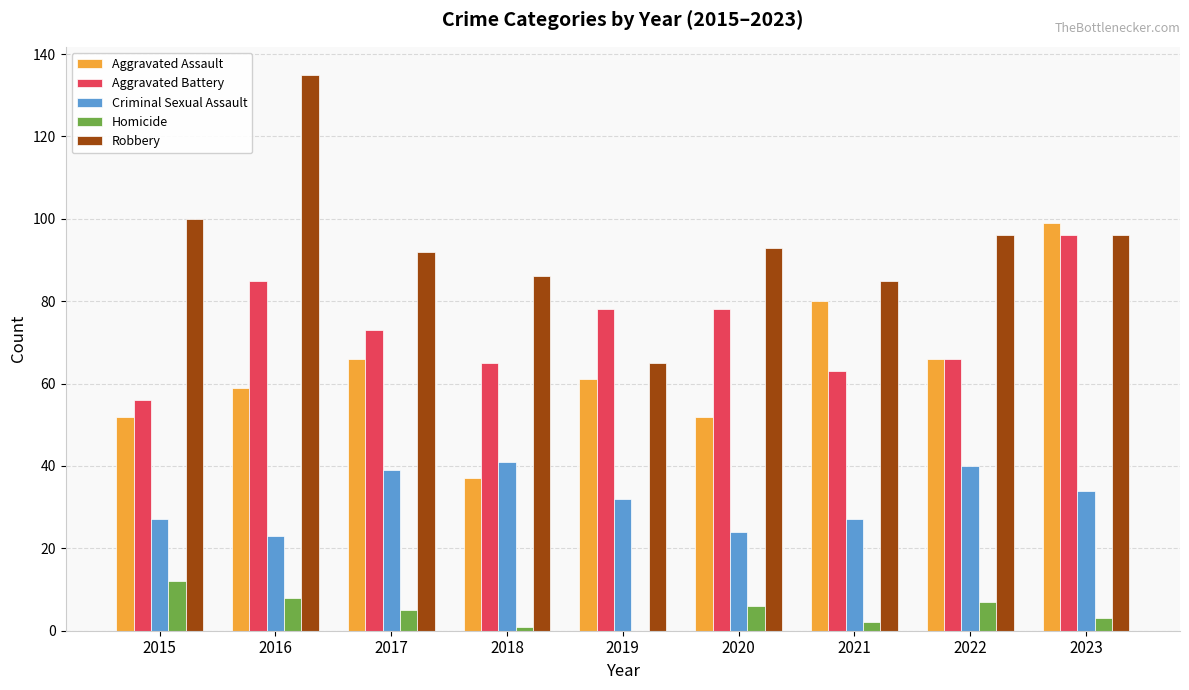

What is the sum of the Homicide values at 2021 and 2019?

2